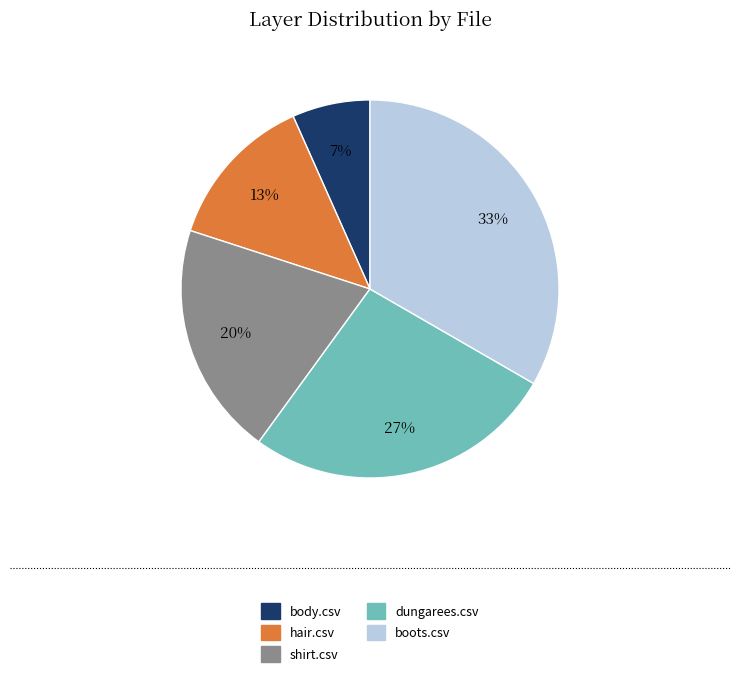

Is there any slice that represents more than half of the pie?

No